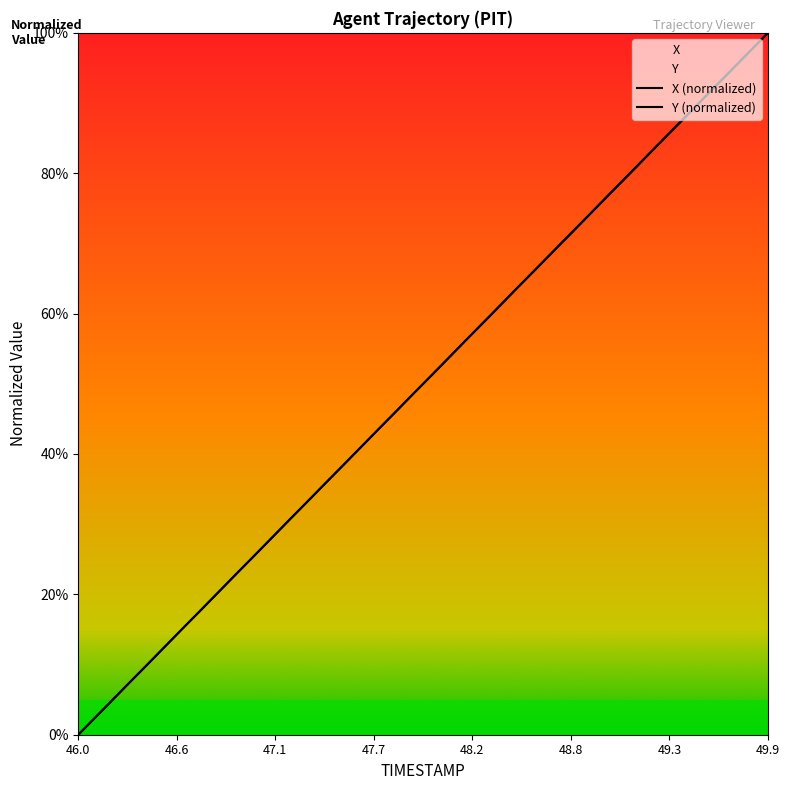

What position from the left is 48.7?

28